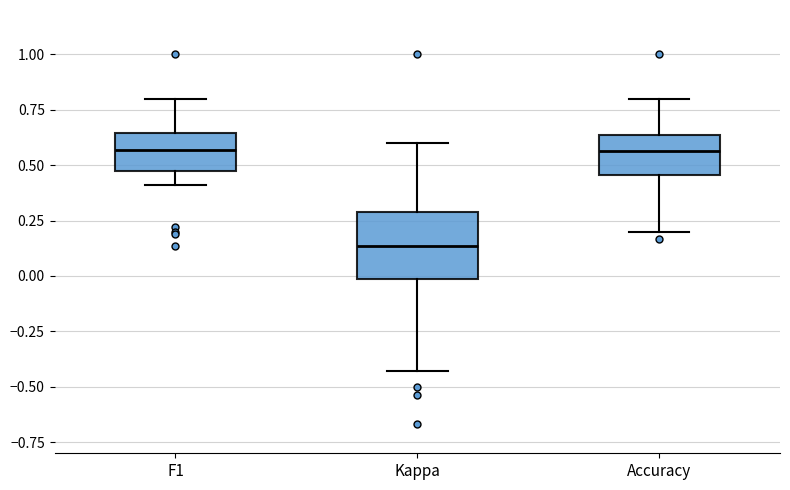

Reading left to right, read every box against the y-axis: the position of its median line, the range the box covers, and the ends of its whiskers. The values are not printed on the chart, so give them approximately, as read against the axis.

F1: median 0.55, box 0.45 to 0.65, whiskers 0.40 to 0.80
Kappa: median 0.15, box 0.00 to 0.30, whiskers -0.45 to 0.60
Accuracy: median 0.55, box 0.45 to 0.65, whiskers 0.20 to 0.80